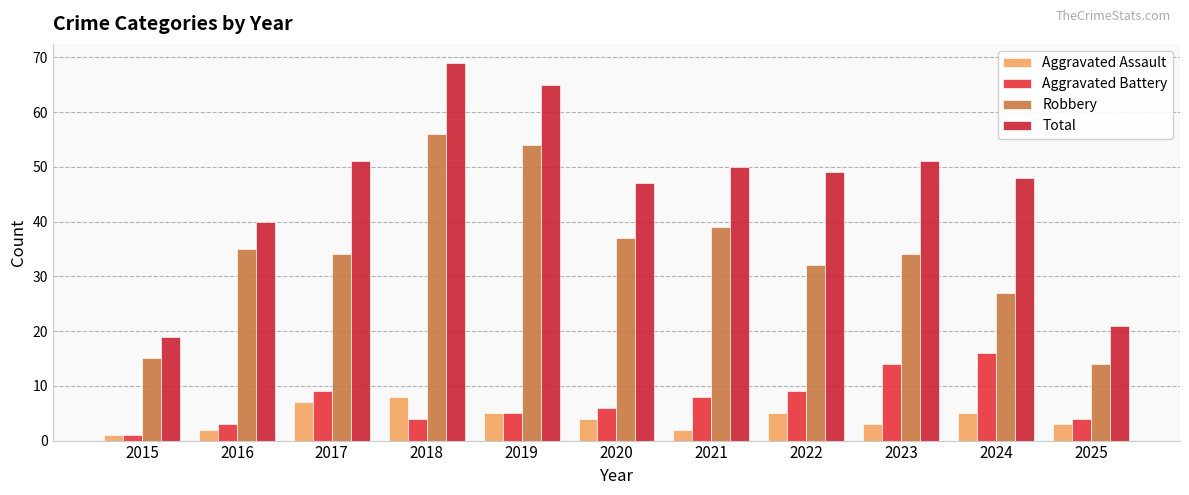

What are all the series names shown in the legend?

Aggravated Assault, Aggravated Battery, Robbery, Total